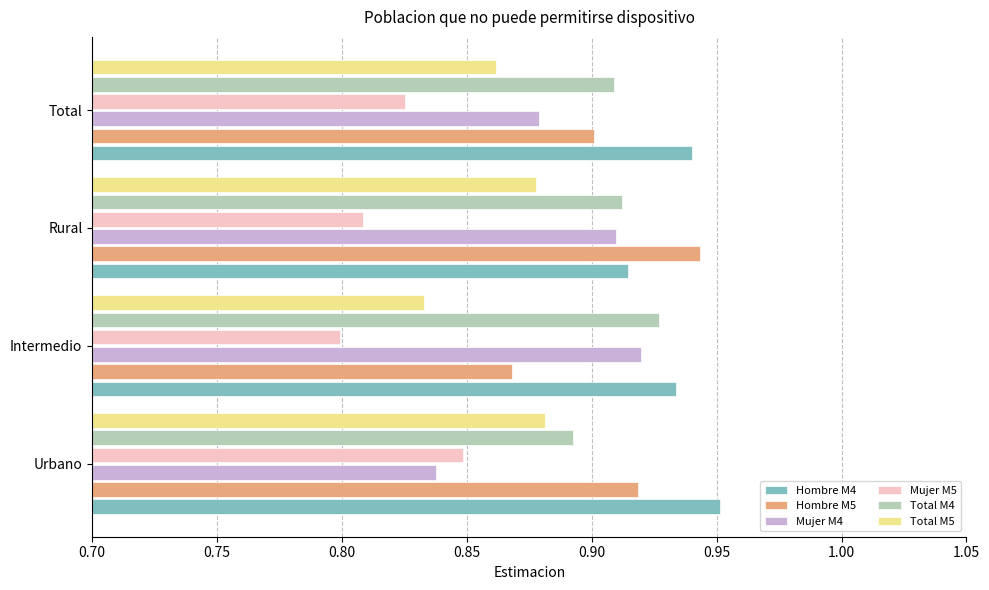

What are all the series names shown in the legend?

Hombre M4, Hombre M5, Mujer M4, Mujer M5, Total M4, Total M5